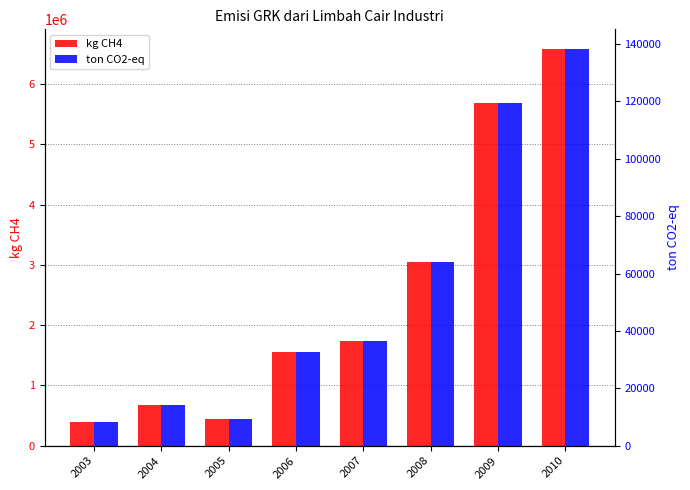

What is the difference between the highest and lowest values at 2003?

386468.1